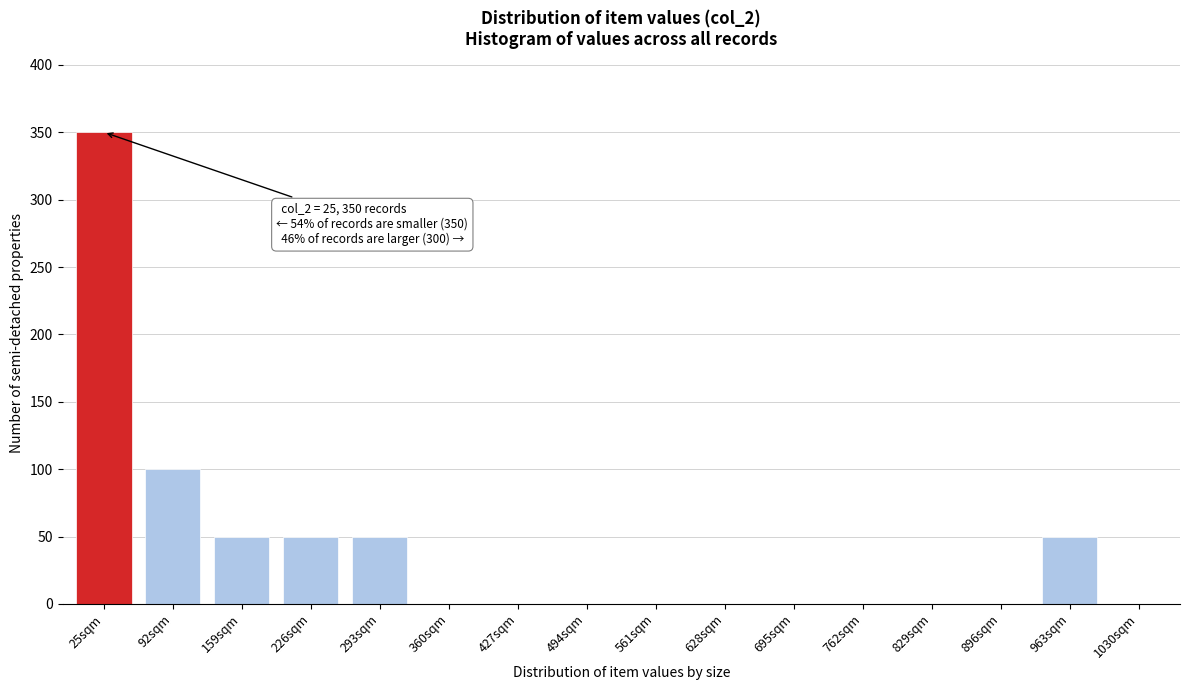

Reading left to right, transcribe all the data shown in this chart.

25sqm=350	92sqm=100	159sqm=50	226sqm=50	293sqm=50	360sqm=0	427sqm=0	494sqm=0	561sqm=0	628sqm=0	695sqm=0	762sqm=0	829sqm=0	896sqm=0	963sqm=50	1030sqm=0